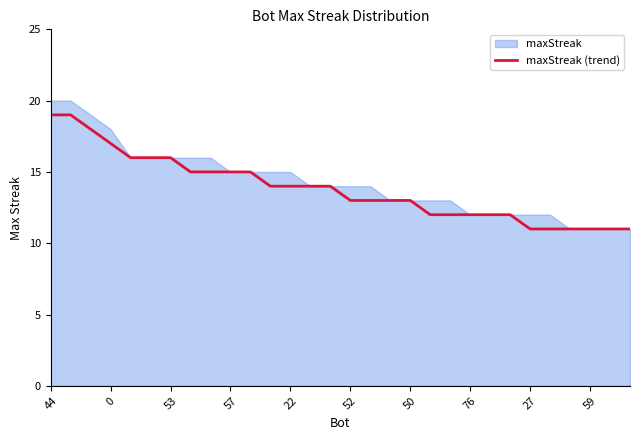

The maxStreak (trend) series shows 24 at 53. True or false?

False